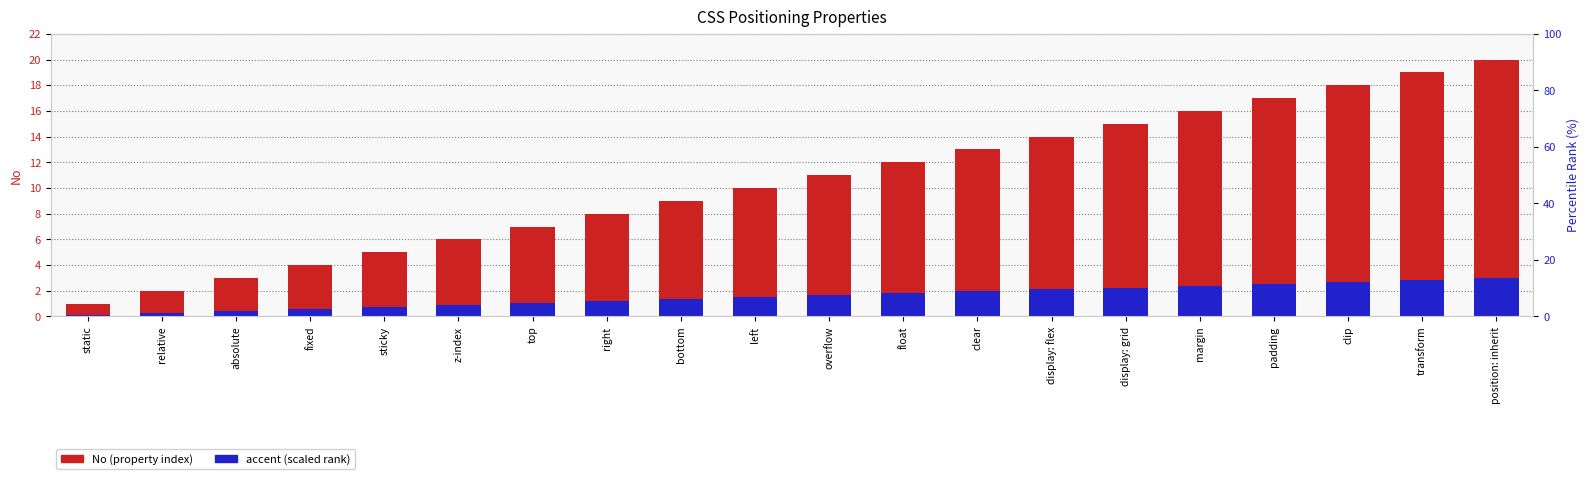

What is the sum of the accent (scaled) values at fixed and static?

0.8